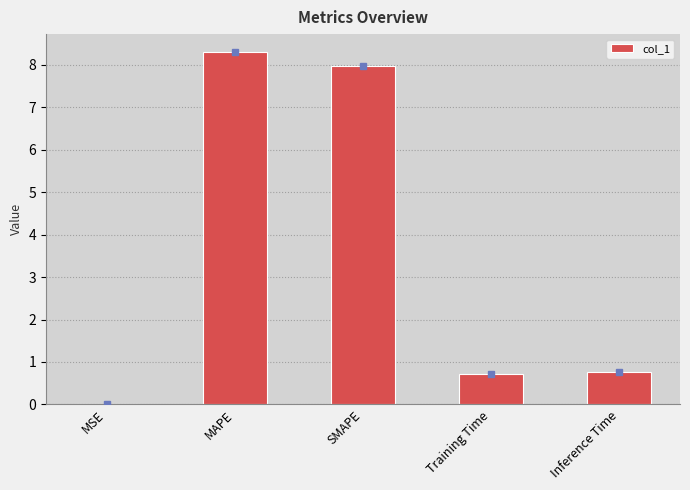

Between Inference Time and MSE, which is larger?

Inference Time